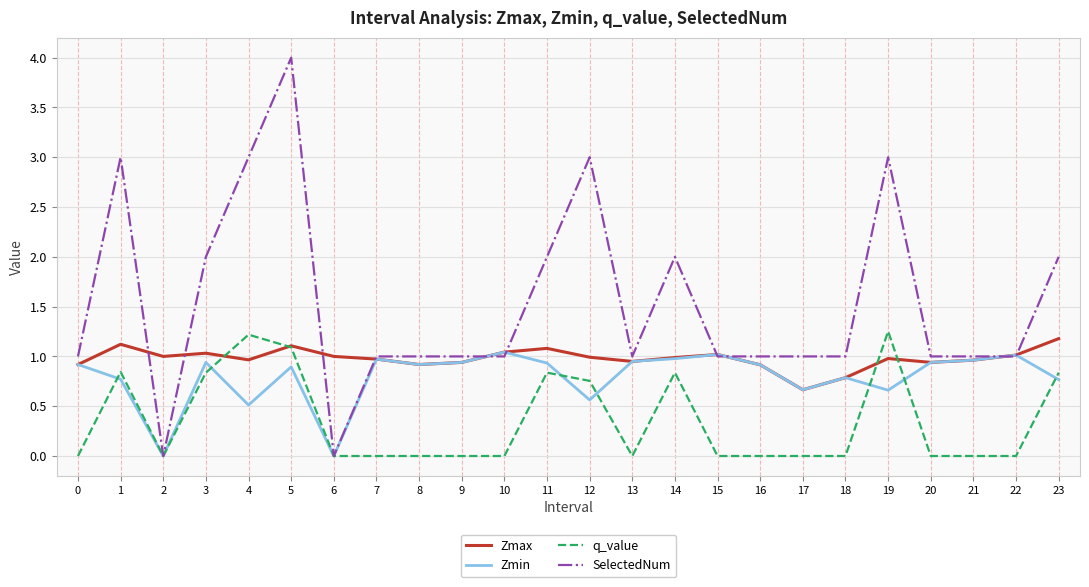

Which category has the highest value across all series?

5